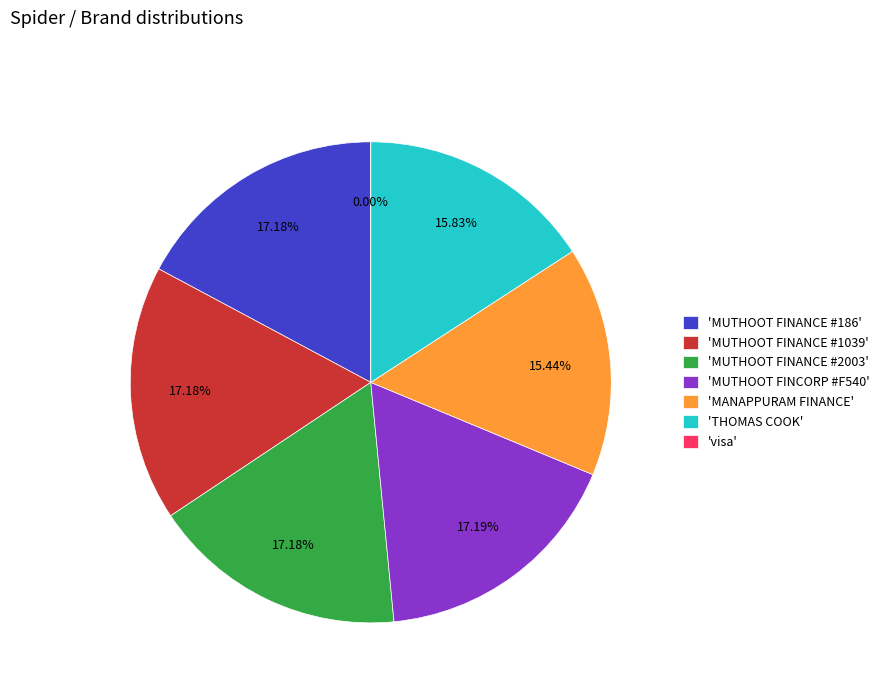

Is it true that MUTHOOT FINANCE #2003 is 24% of the pie?

False